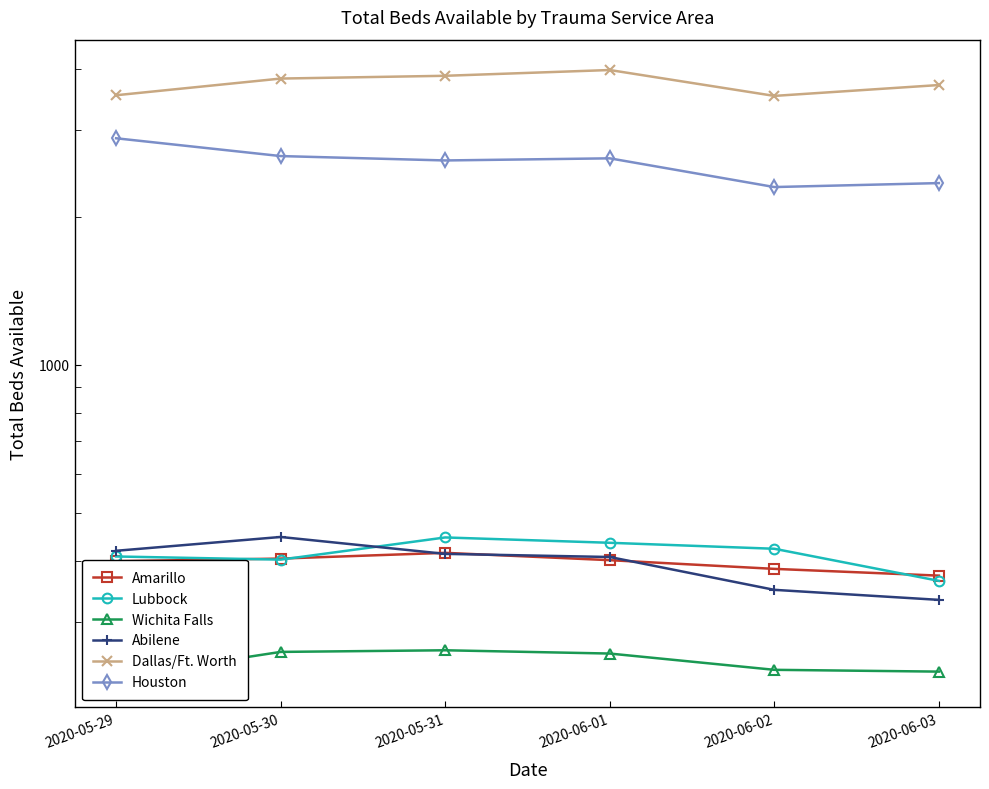

True or false: Abilene has a value of 445 at 2020-06-03.

False